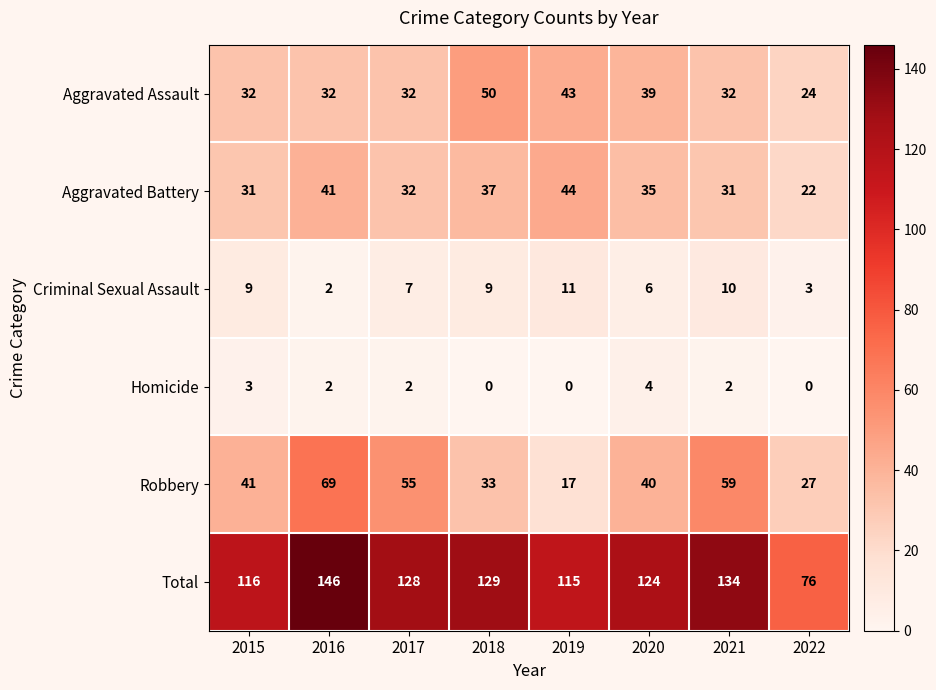

What is the sum of all Aggravated Assault values?

284